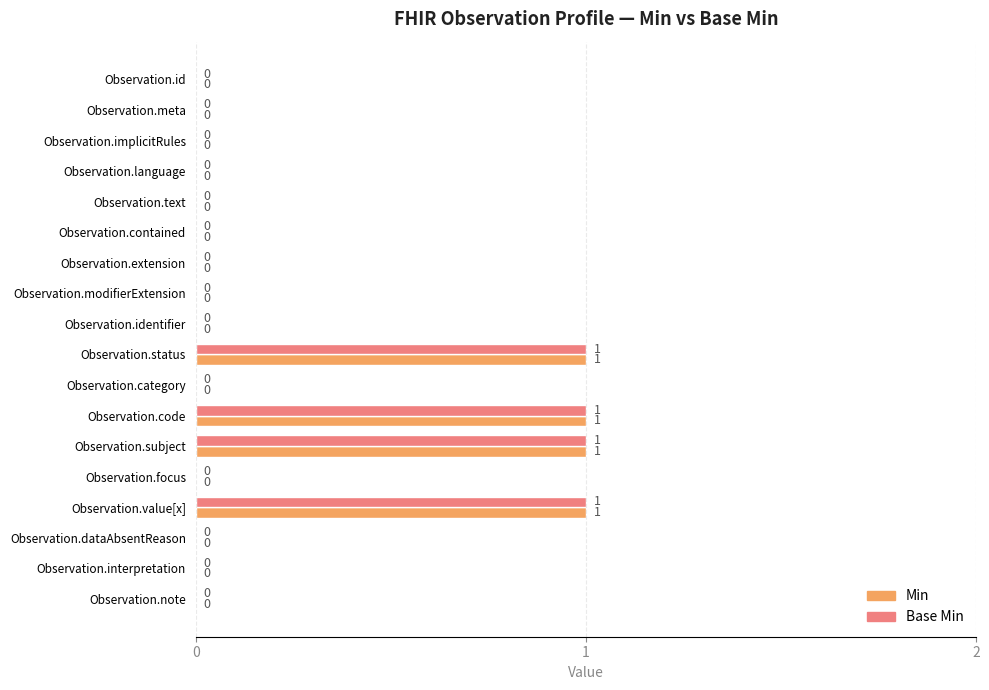

The Base Min series shows 0 at Observation.meta. True or false?

True